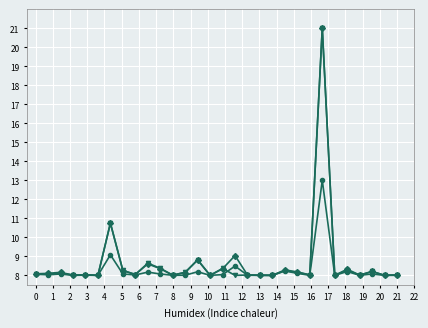

What is the maximum value shown in the chart?

21.0